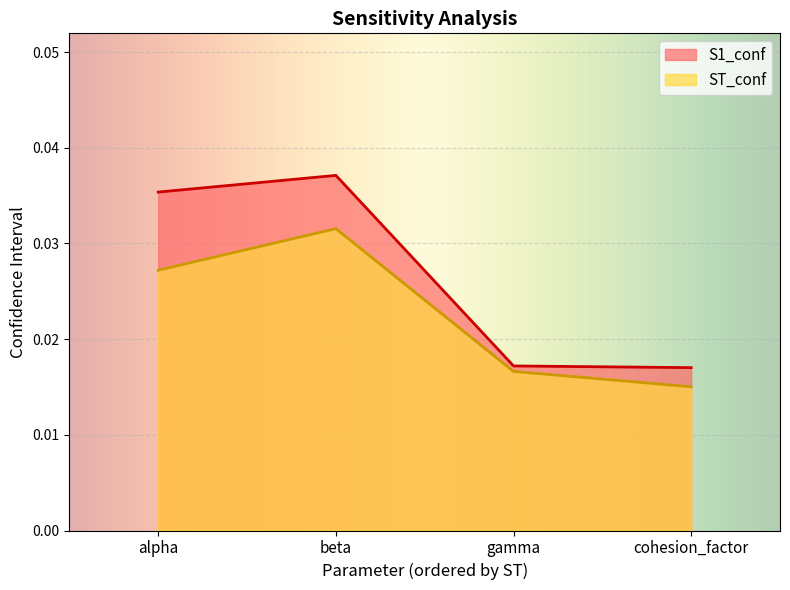

How many data points does each series have?

4